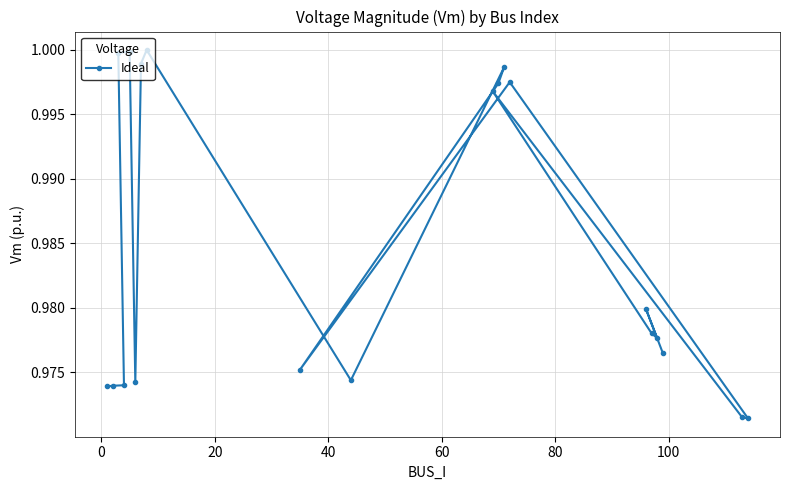

What is the greatest value displayed?

1.0